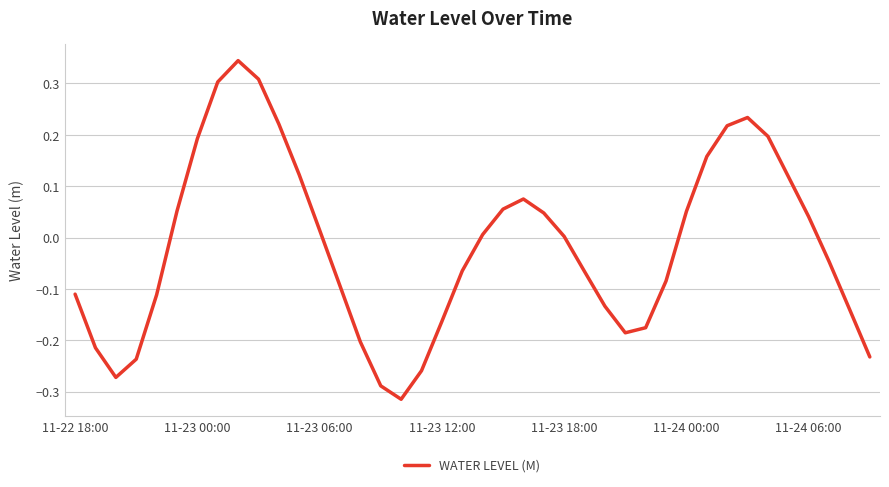

How many lines are shown in the chart?

1